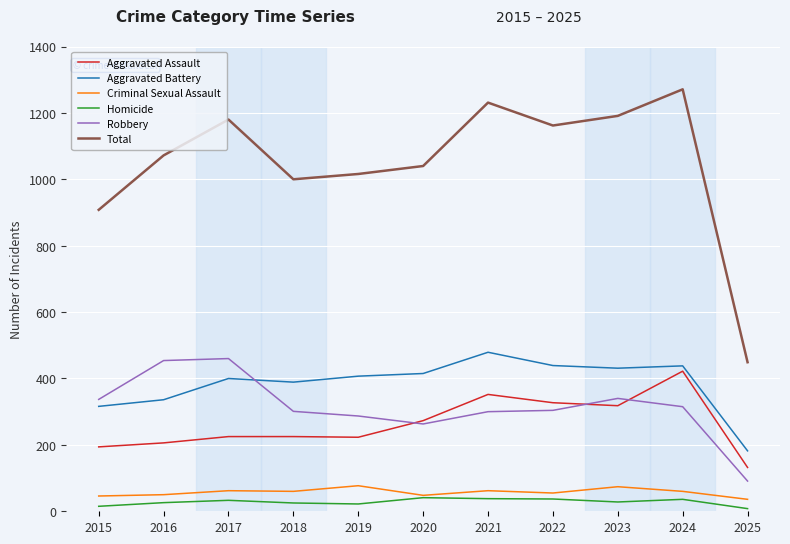

Count the number of data series in this chart.

6